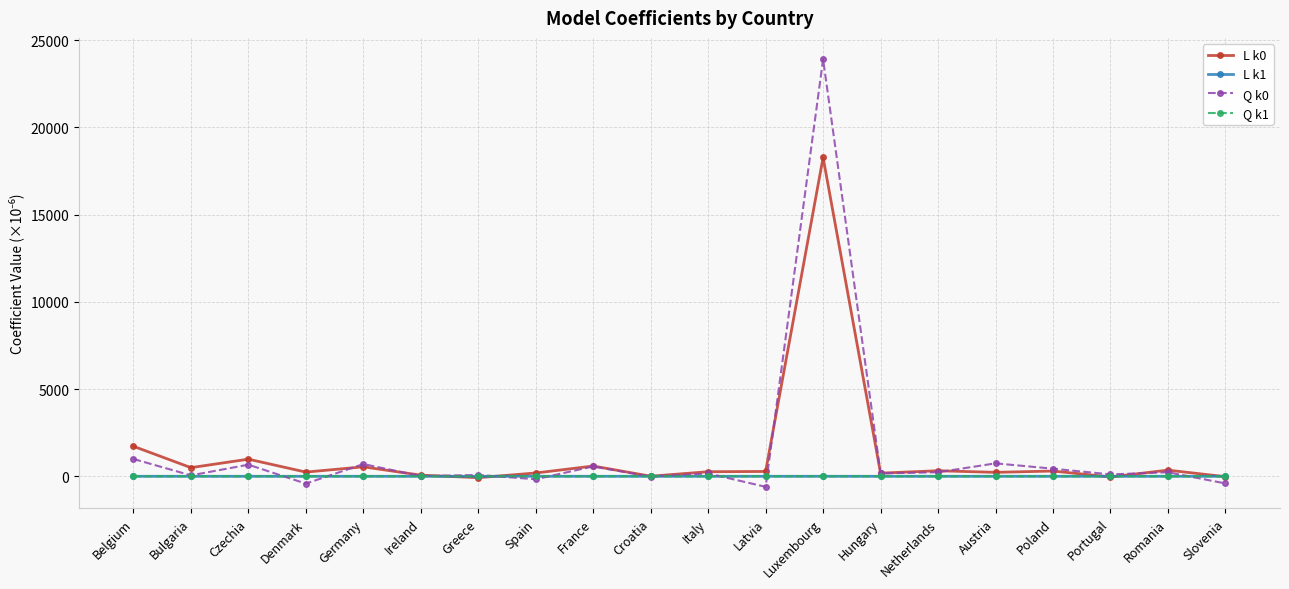

What is the difference between the maximum and minimum values in the L k0 series?

18355.2